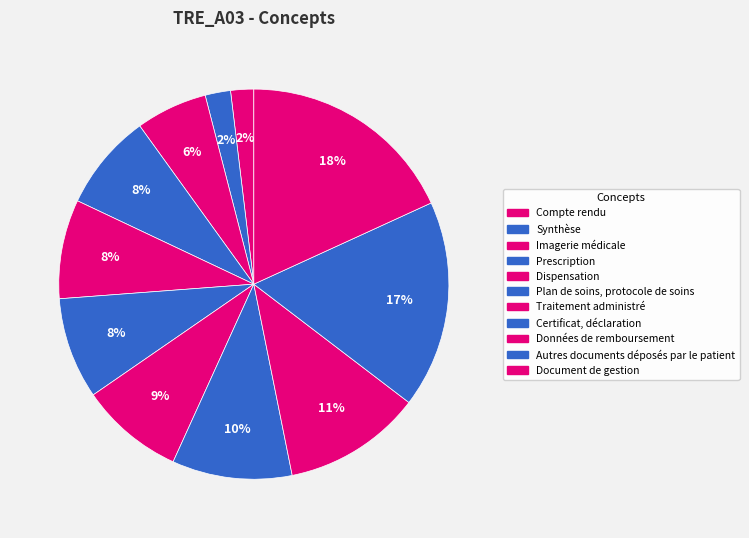

To the nearest percent, what is the combined percentage of Prescription and Traitement administré?

17%